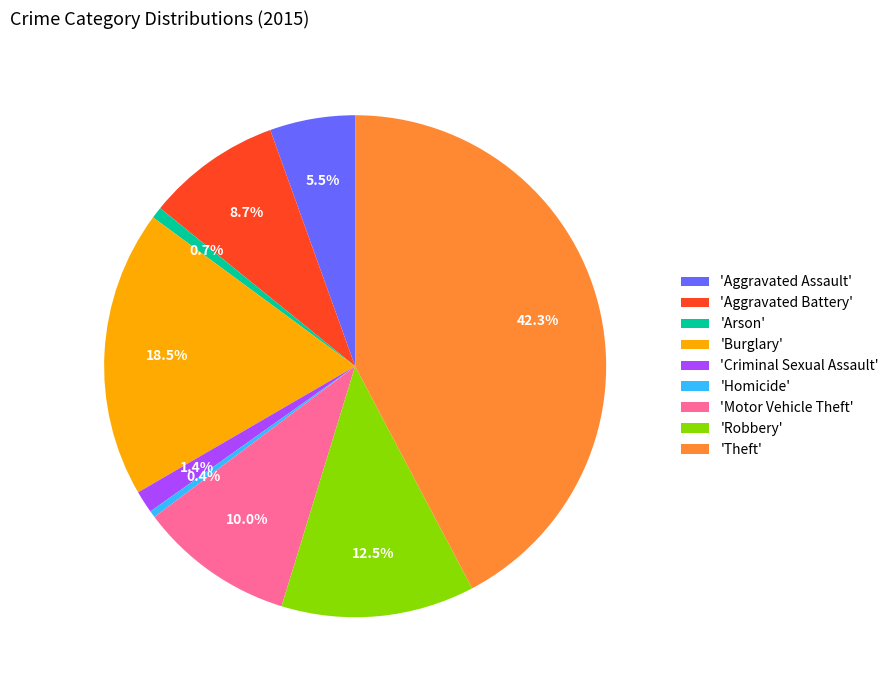

To the nearest percent, what is the difference between the largest and smallest slice percentages?

42%